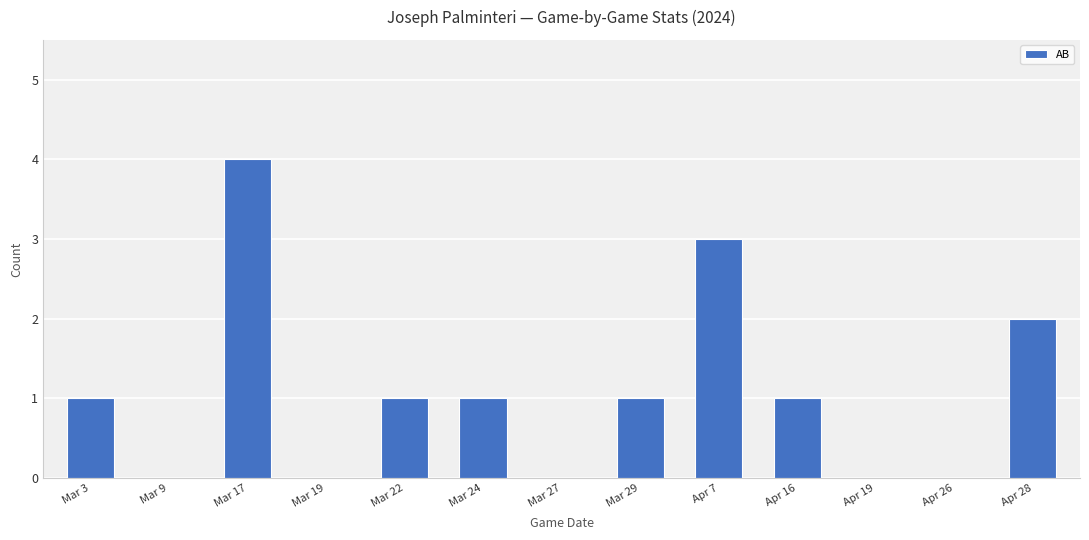

Are the bars grouped side by side (vs. stacked)?

No